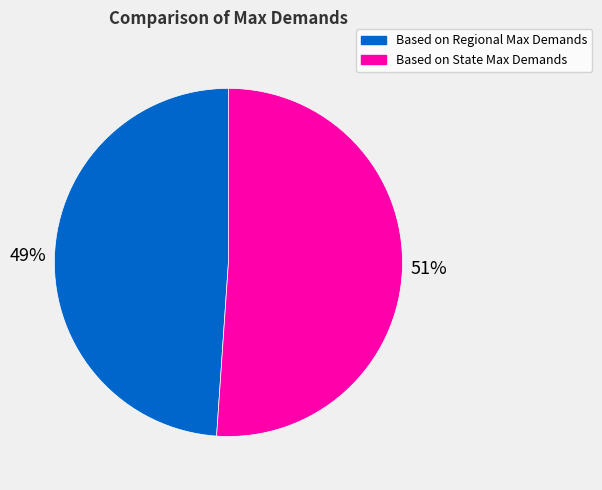

To the nearest percent, what is the average slice percentage?

50%